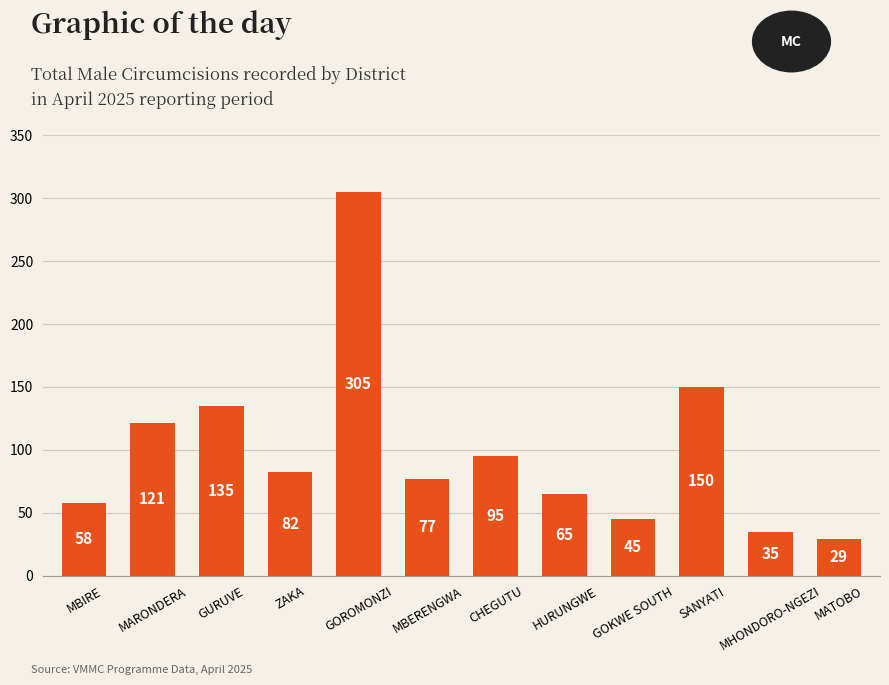

What position from the left is CHEGUTU?

7